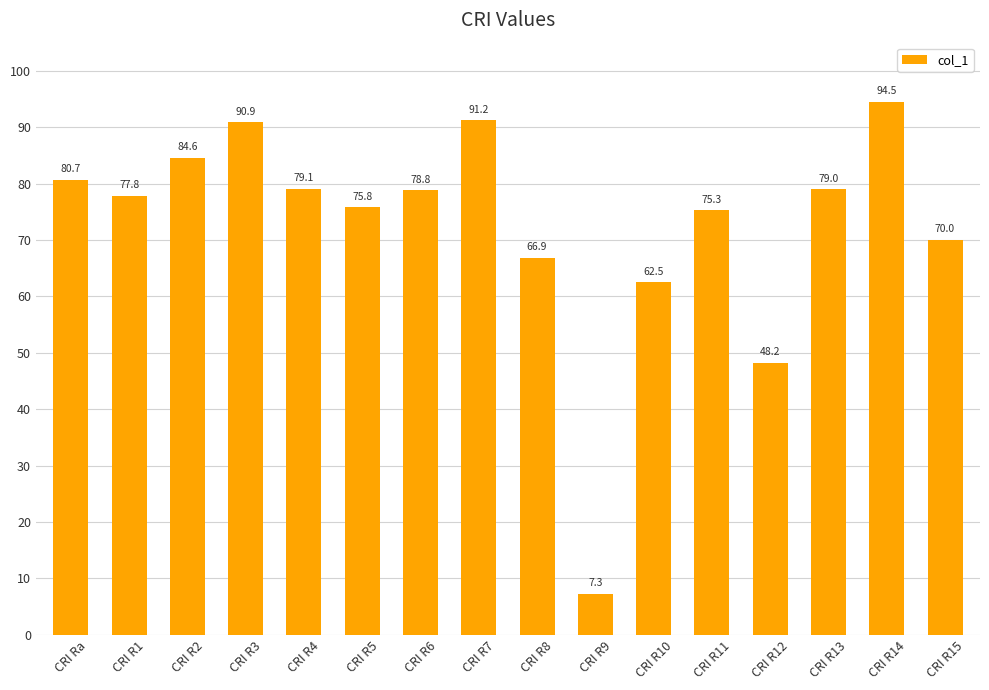

List the labels in order of value, smallest first.

CRI R9, CRI R12, CRI R10, CRI R8, CRI R15, CRI R11, CRI R5, CRI R1, CRI R6, CRI R13, CRI R4, CRI Ra, CRI R2, CRI R3, CRI R7, CRI R14